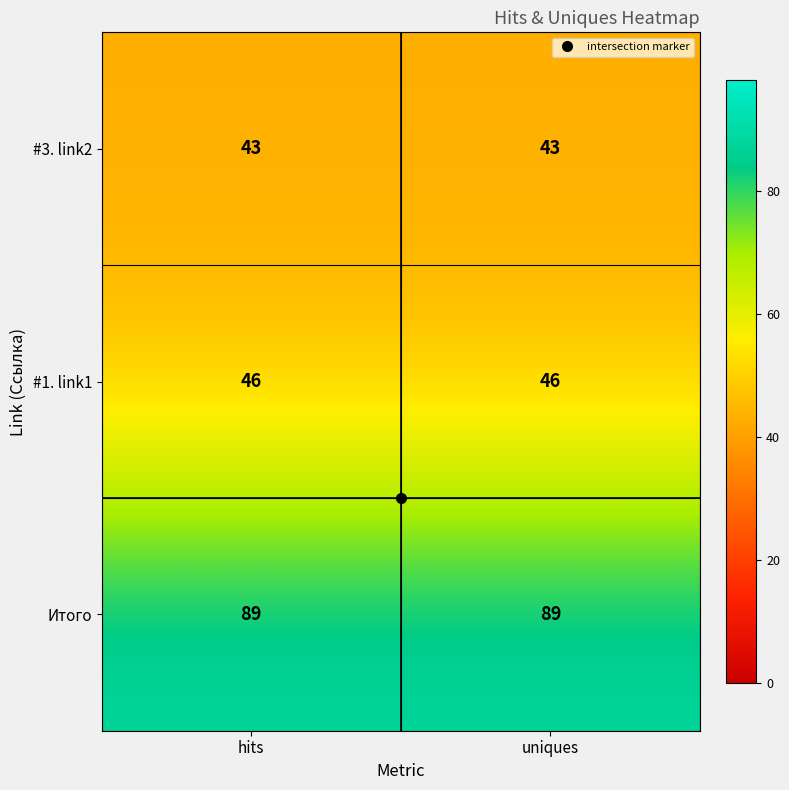

The value of Итого at hits is 116. True or false?

False